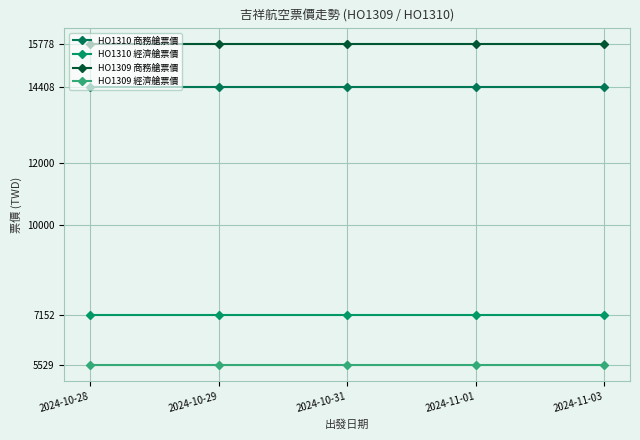

What is the sum of all HO1309 經濟艙票價 values?

27645